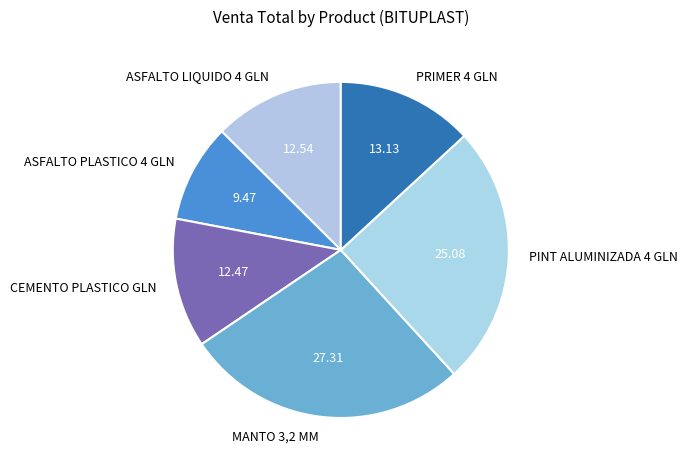

Approximately how many times larger is the value at PINT ALUMINIZADA 4 GLN compared to ASFALTO PLASTICO 4 GLN?

2.6